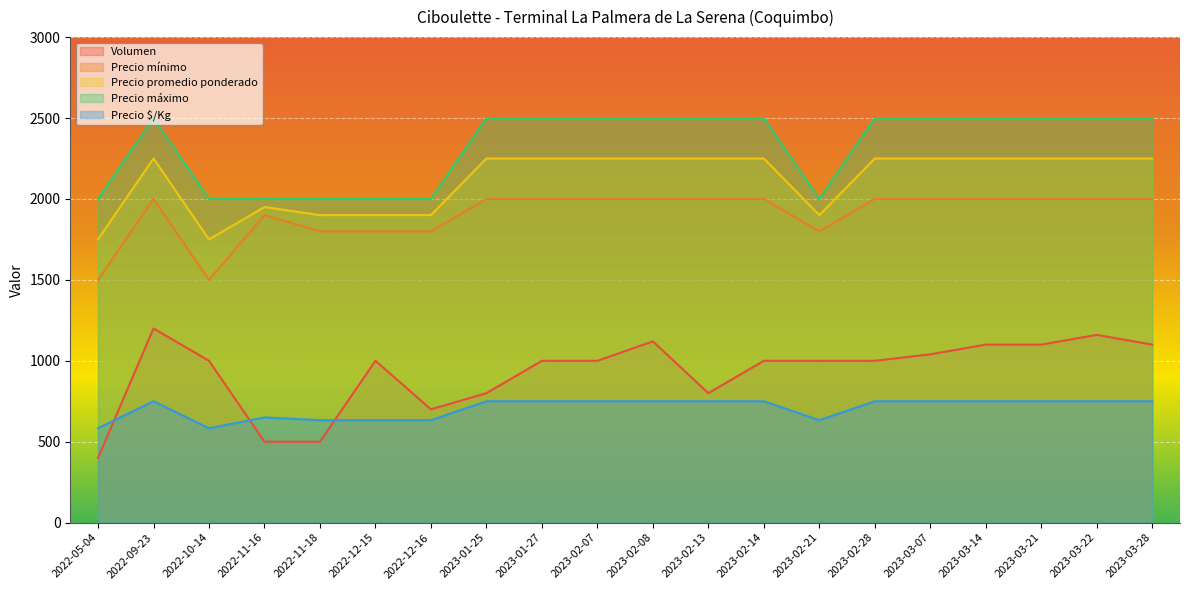

Reading left to right, what are all the values shown in this chart?

Volumen: 400	1200	1000	500	500	1000	700	800	1000	1000	1120	800	1000	1000	1000	1040	1100	1100	1160	1100
Precio mínimo: 1500	2000	1500	1900	1800	1800	1800	2000	2000	2000	2000	2000	2000	1800	2000	2000	2000	2000	2000	2000
Precio promedio ponderado: 1750	2250	1750	1950	1900	1900	1900	2250	2250	2250	2250	2250	2250	1900	2250	2250	2250	2250	2250	2250
Precio máximo: 2000	2500	2000	2000	2000	2000	2000	2500	2500	2500	2500	2500	2500	2000	2500	2500	2500	2500	2500	2500
Precio $/Kg: 583	750	583	650	633	633	633	750	750	750	750	750	750	633	750	750	750	750	750	750